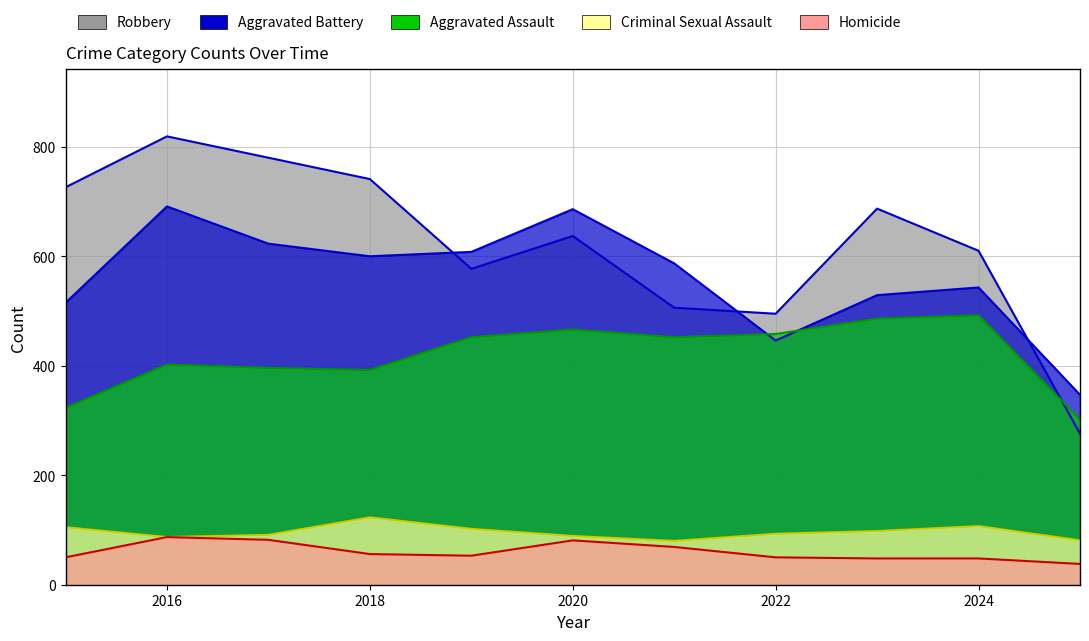

In Criminal Sexual Assault, how many points are higher than both neighbors (excluding endpoints)?

2